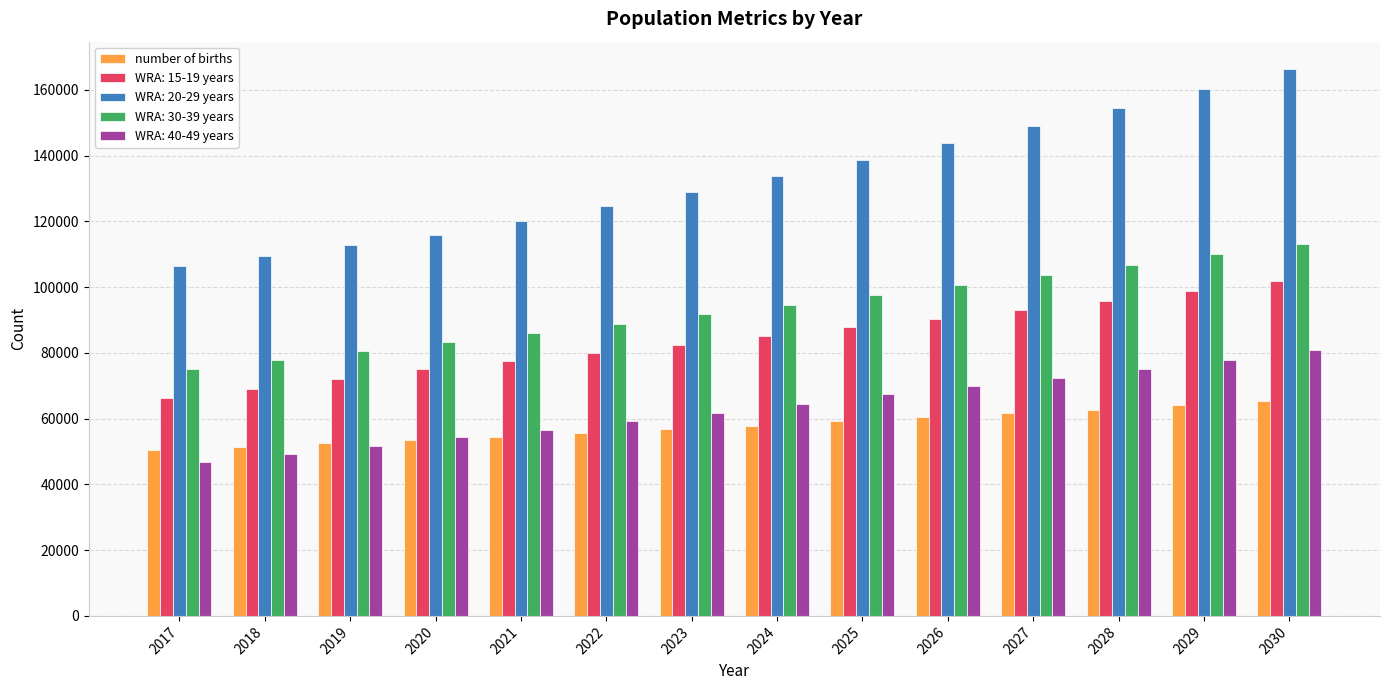

Rank the series at 2027 from highest to lowest value.

WRA: 20-29 years, WRA: 30-39 years, WRA: 15-19 years, WRA: 40-49 years, number of births